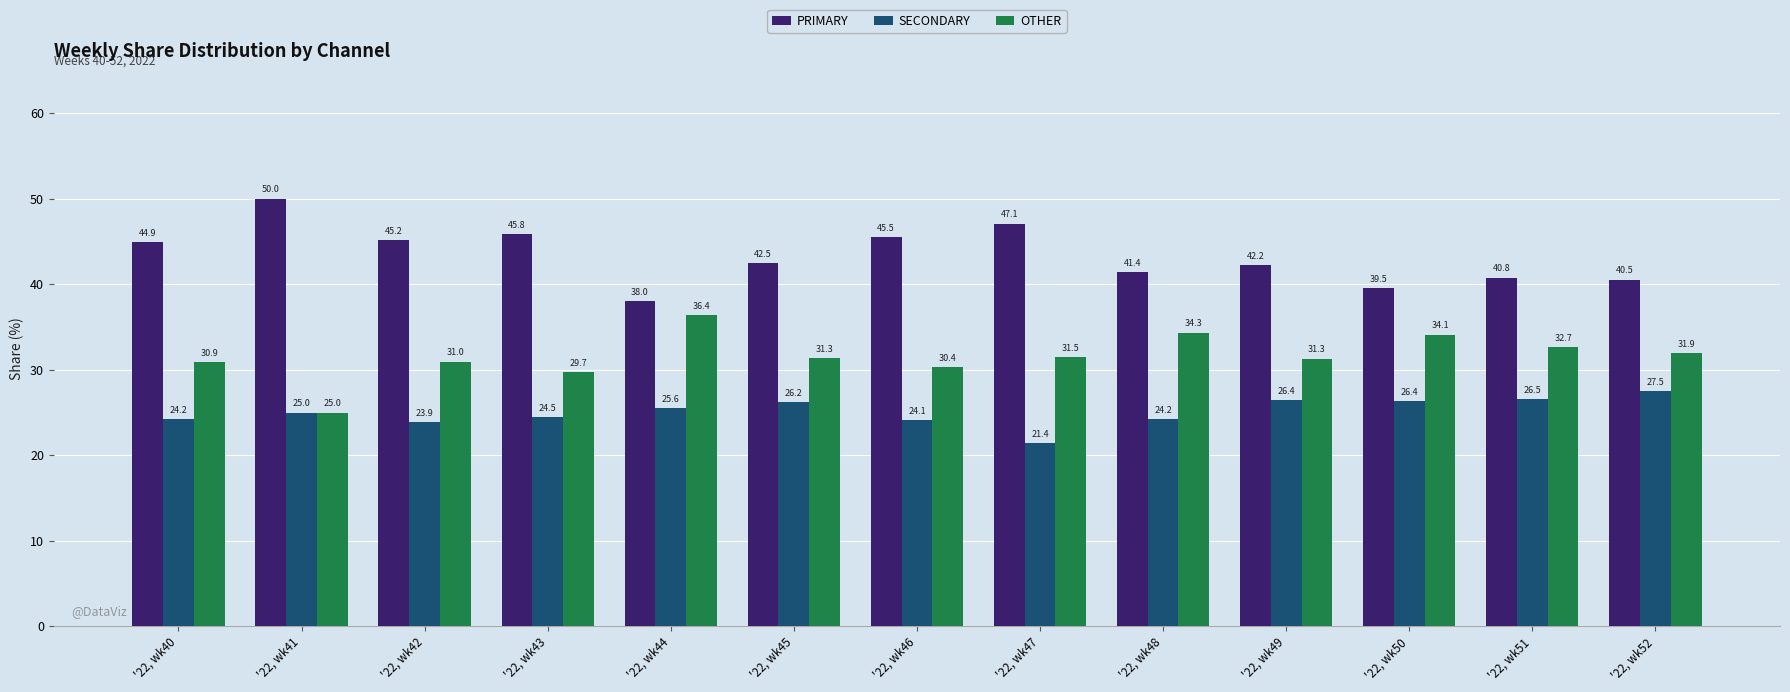

Which series has the largest range (max minus min)?

PRIMARY